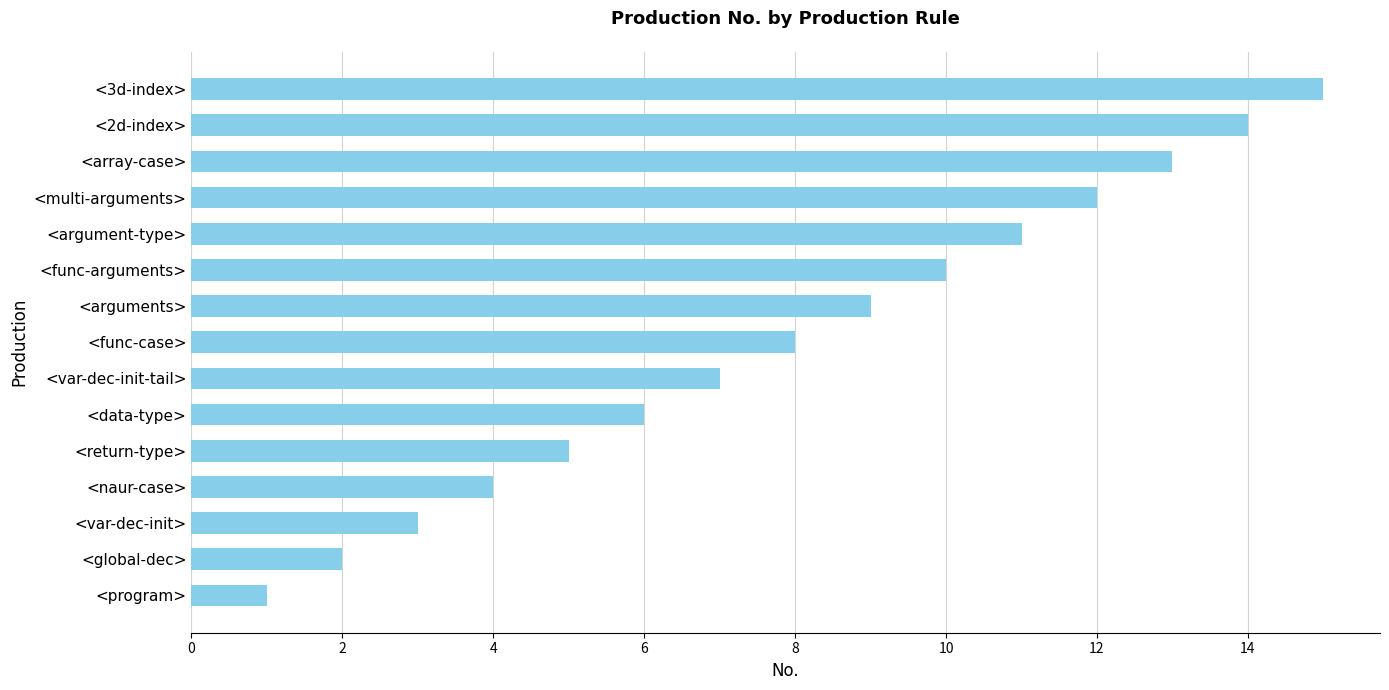

At which category does the chart reach its peak across all series?

<3d-index>